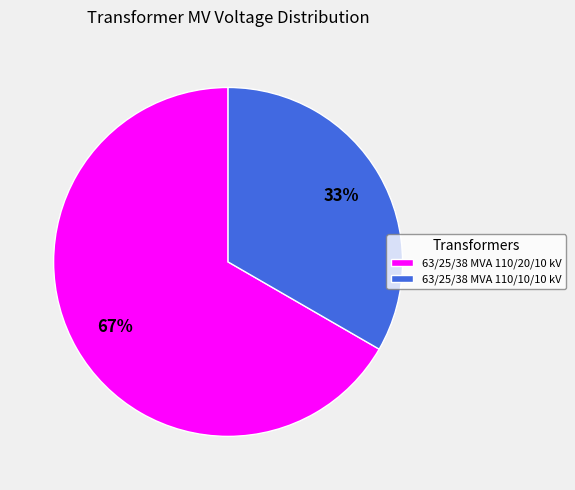

Is 63/25/38 MVA 110/20/10 kV the majority of the pie?

Yes